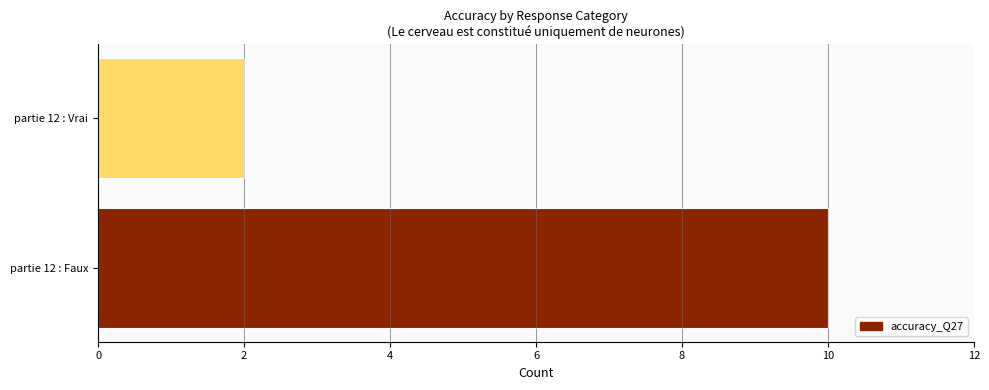

Reading top to bottom, list all the values displayed in this chart.

2	10